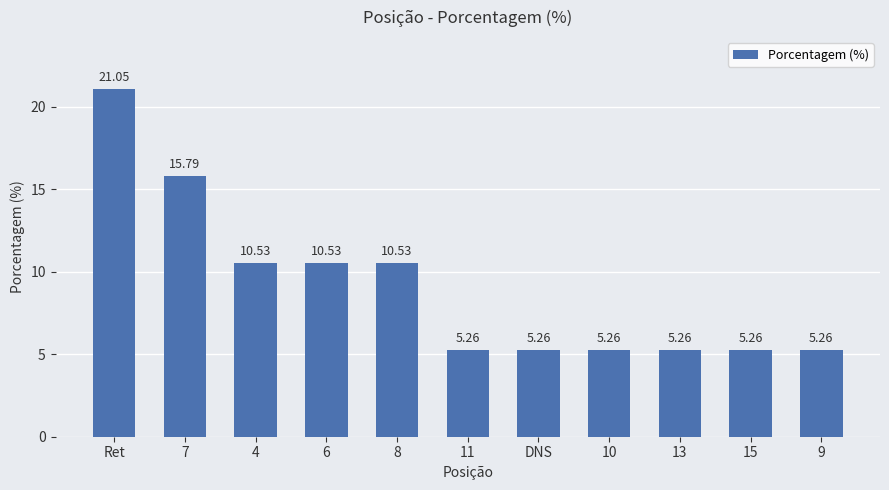

At which category does the chart reach its peak across all series?

Ret